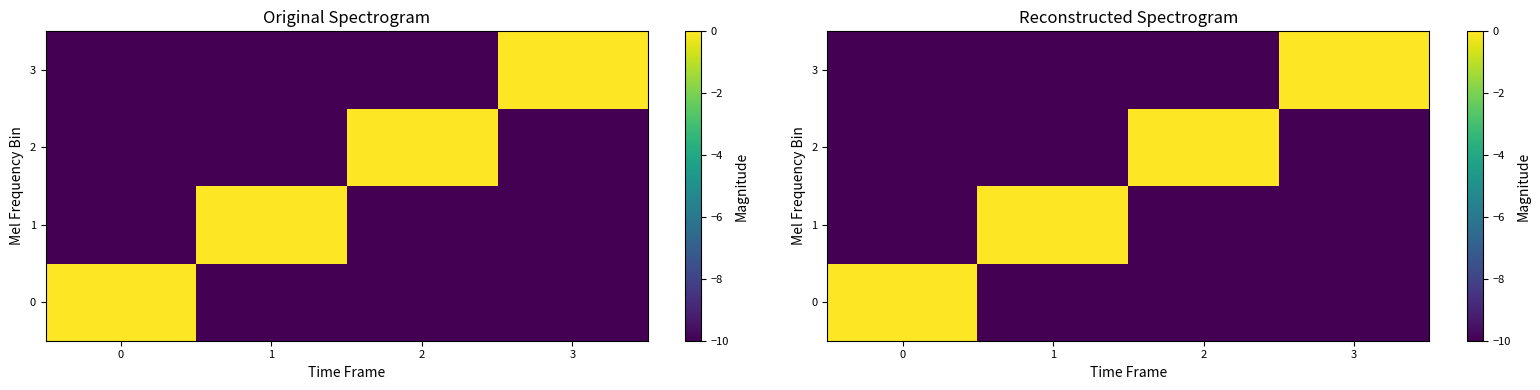

List the series in order of their peak value, highest first.

0, 1, 2, 3